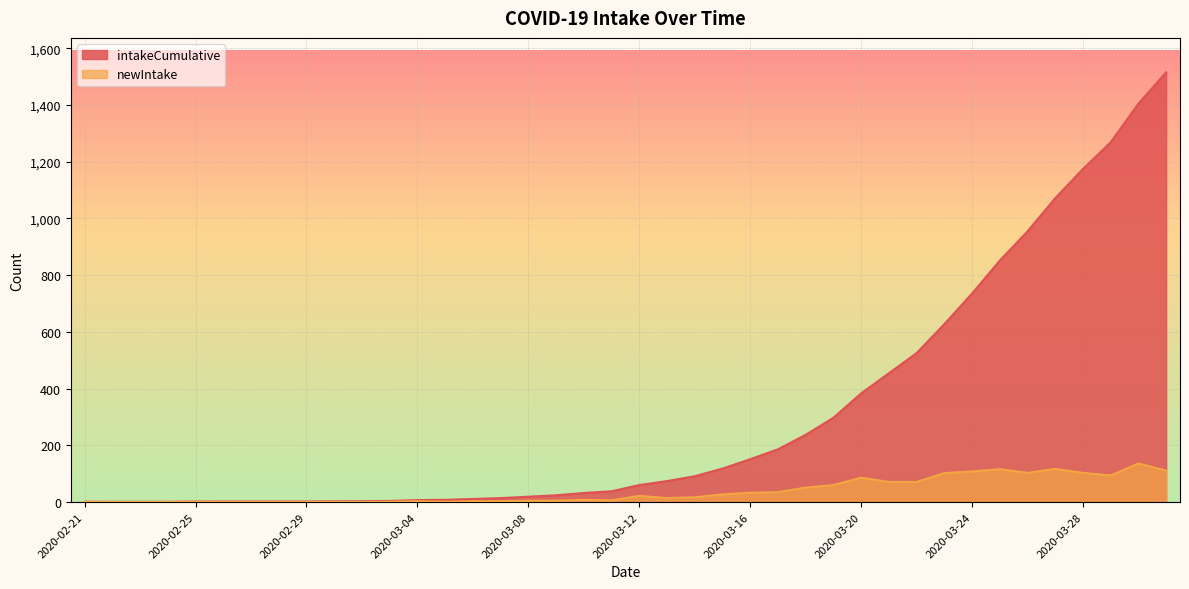

What is the maximum value shown in the chart?

1515